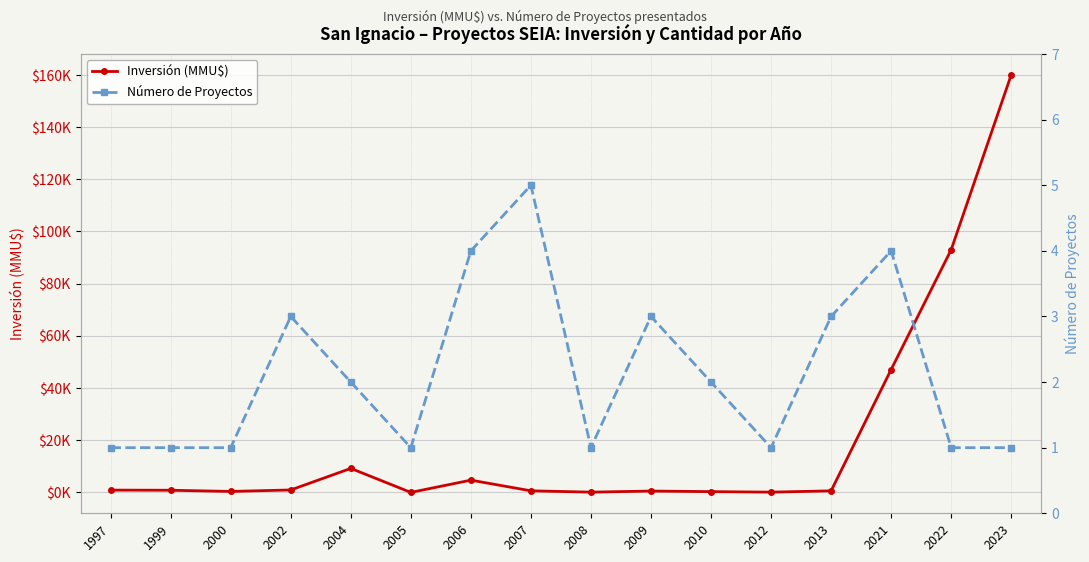

How many interior local valleys does the Inversión (MMU$) series have?

4